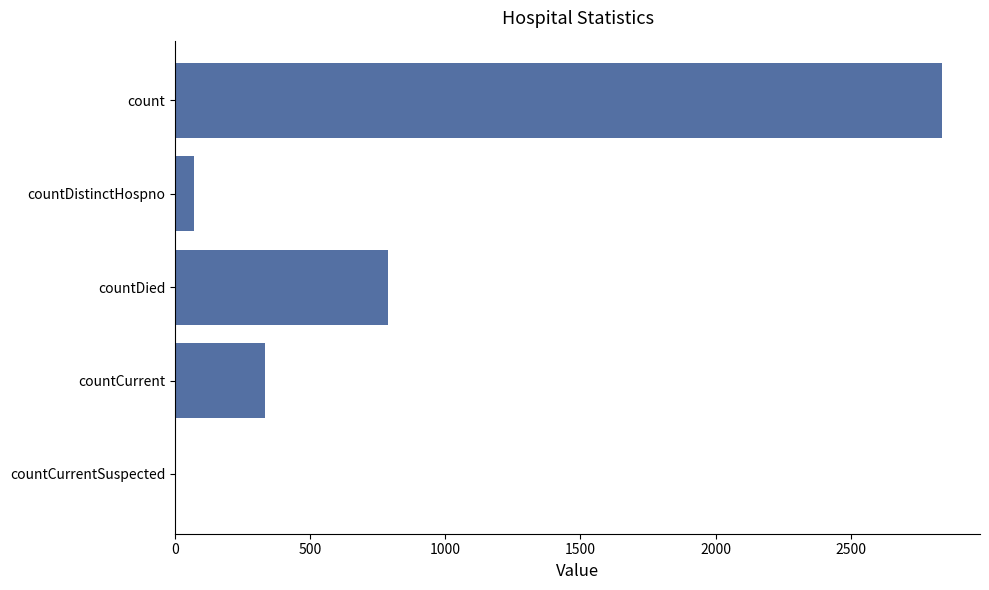

How many distinct data groups are displayed?

1